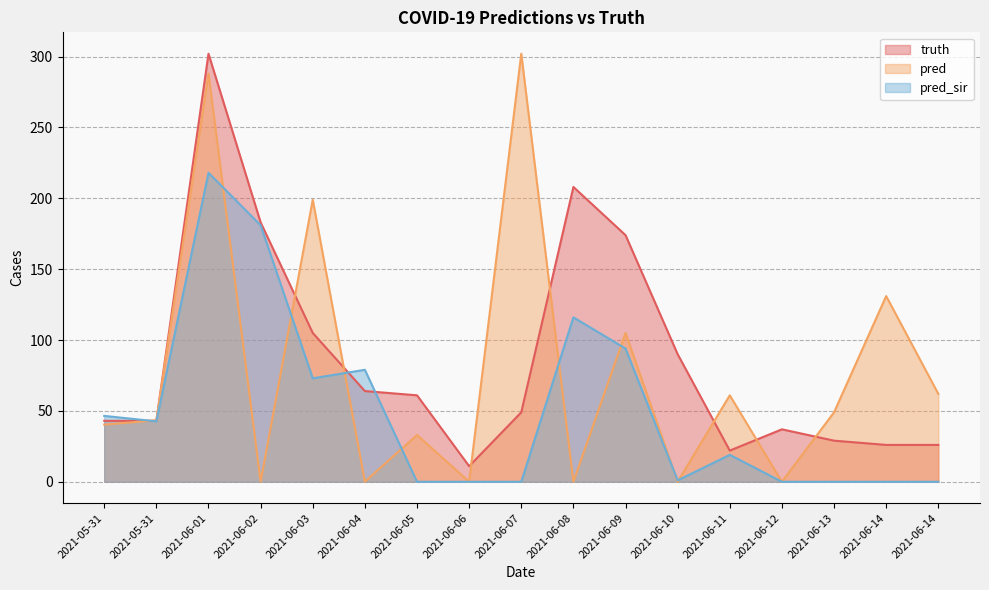

Reading left to right, what are all the values shown in this chart?

truth: 43.0	43.0	302.0	183.0	105.0	64.0	61.0	11.0	49.0	208.0	174.0	90.0	22.0	37.0	29.0	26.0	26.0
pred: 40.3	43.4	288.0	0.0	199.0	0.0	33.0	0.0	302.0	0.0	105.0	0.0	61.0	0.0	49.0	131.0	62.0
pred_sir: 46.5	42.6	218.0	181.0	73.0	79.0	0.0	0.0	0.0	116.0	94.0	1.0	19.0	0.0	0.0	0.0	0.0